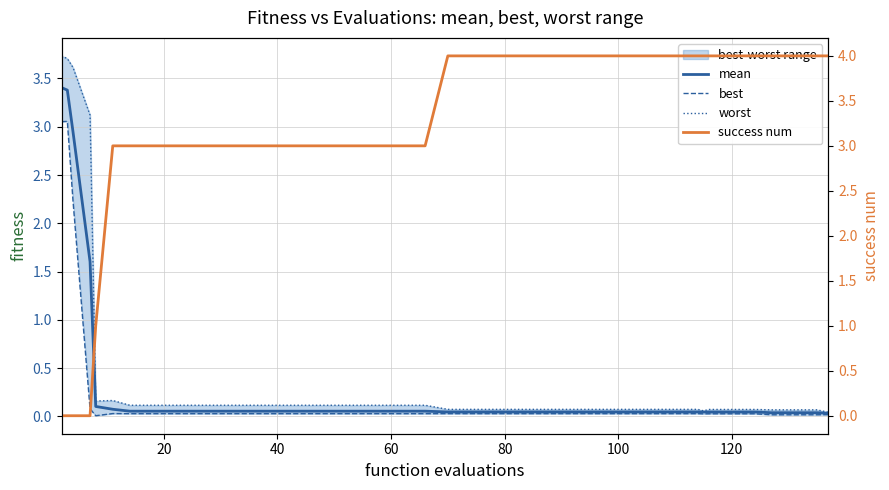

The value of success num at 13 is 1.4. True or false?

False